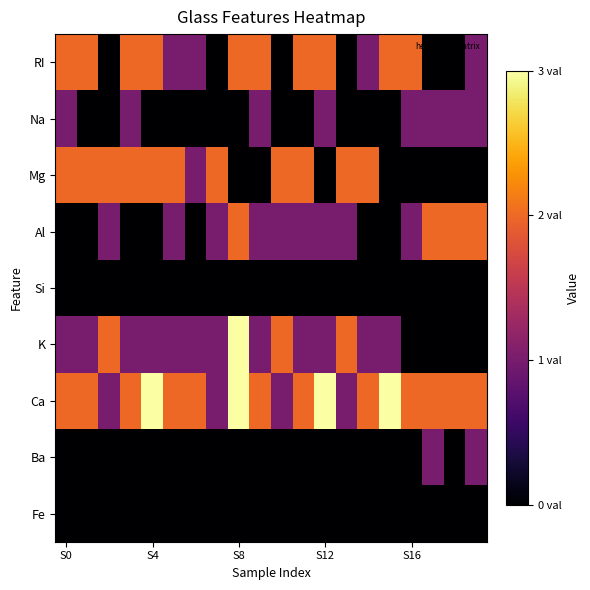

Reading left to right, list all the values displayed in this chart.

RI: 2	2	0	2	2	1	1	0	2	2	0	2	2	0	1	2	2	0	0	1
Na: 1	0	0	1	0	0	0	0	0	1	0	0	1	0	0	0	1	1	1	1
Mg: 2	2	2	2	2	2	1	2	0	0	2	2	0	2	2	0	0	0	0	0
Al: 0	0	1	0	0	1	0	1	2	1	1	1	1	1	0	0	1	2	2	2
Si: 0	0	0	0	0	0	0	0	0	0	0	0	0	0	0	0	0	0	0	0
K: 1	1	2	1	1	1	1	1	3	1	2	1	1	2	1	1	0	0	0	0
Ca: 2	2	1	2	3	2	2	1	3	2	1	2	3	1	2	3	2	2	2	2
Ba: 0	0	0	0	0	0	0	0	0	0	0	0	0	0	0	0	0	1	0	1
Fe: 0	0	0	0	0	0	0	0	0	0	0	0	0	0	0	0	0	0	0	0